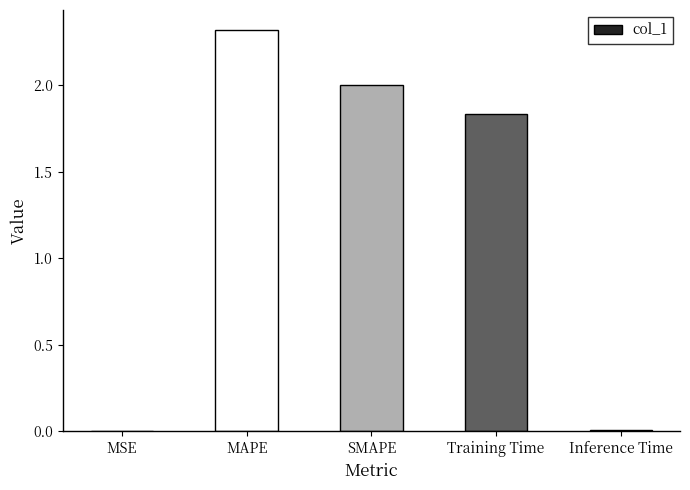

Approximately how many times larger is the value at MAPE compared to Training Time?

1.3